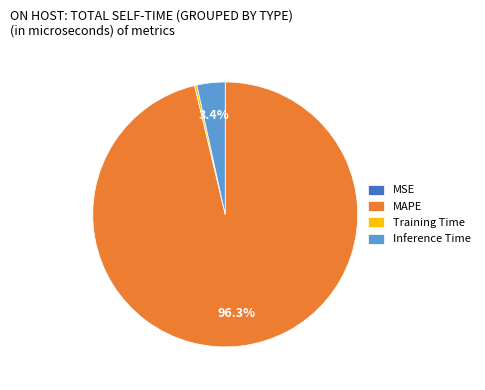

Which category accounts for the majority?

MAPE